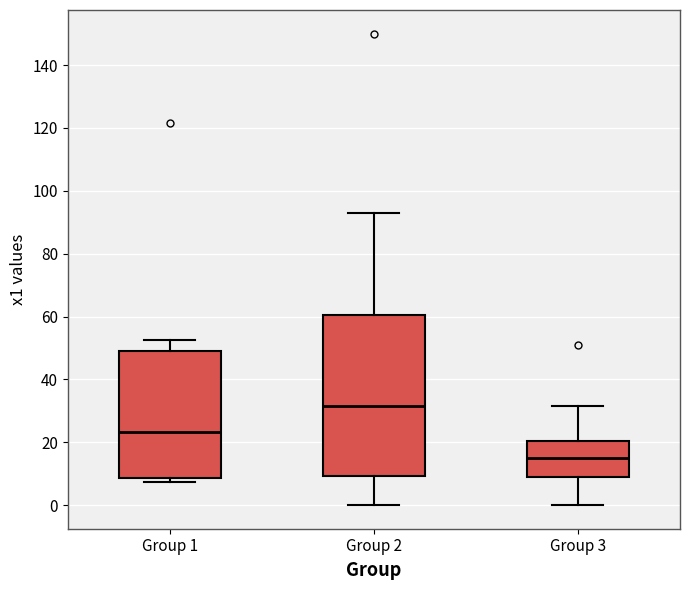

Reading left to right, transcribe this box plot: for each box, give where its median line is, the range the box spans, and where its two whiskers end, as read against the y-axis. The values are not printed on the chart, so give them approximately, as read against the axis.

Group 1: median 24, box 8 to 50, whiskers 8 (just below the box's lower edge) to 52
Group 2: median 32, box 10 to 60, whiskers 0 to 94
Group 3: median 16, box 10 to 20, whiskers 0 to 32